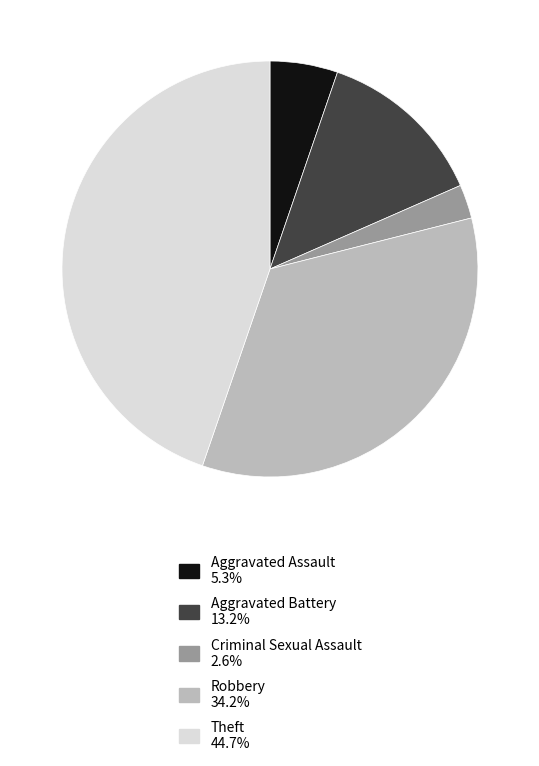

How many segments does this pie chart have?

5